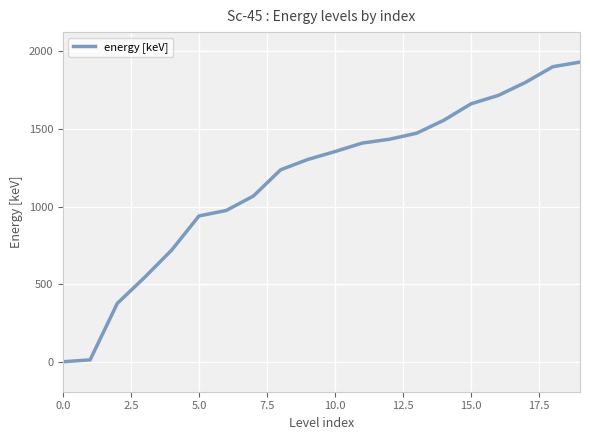

What is the difference between the maximum and minimum values?

1930.6